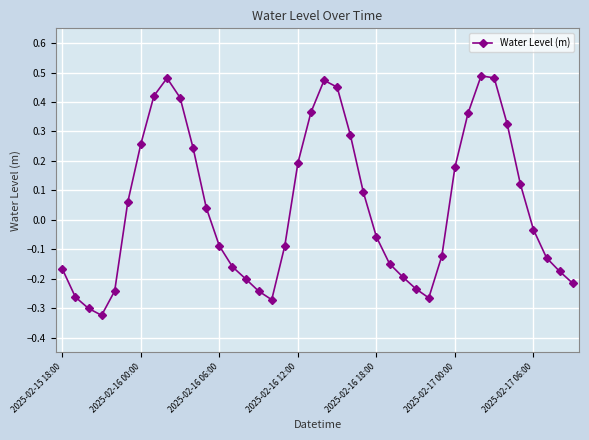

How many data points are less than 0?

21